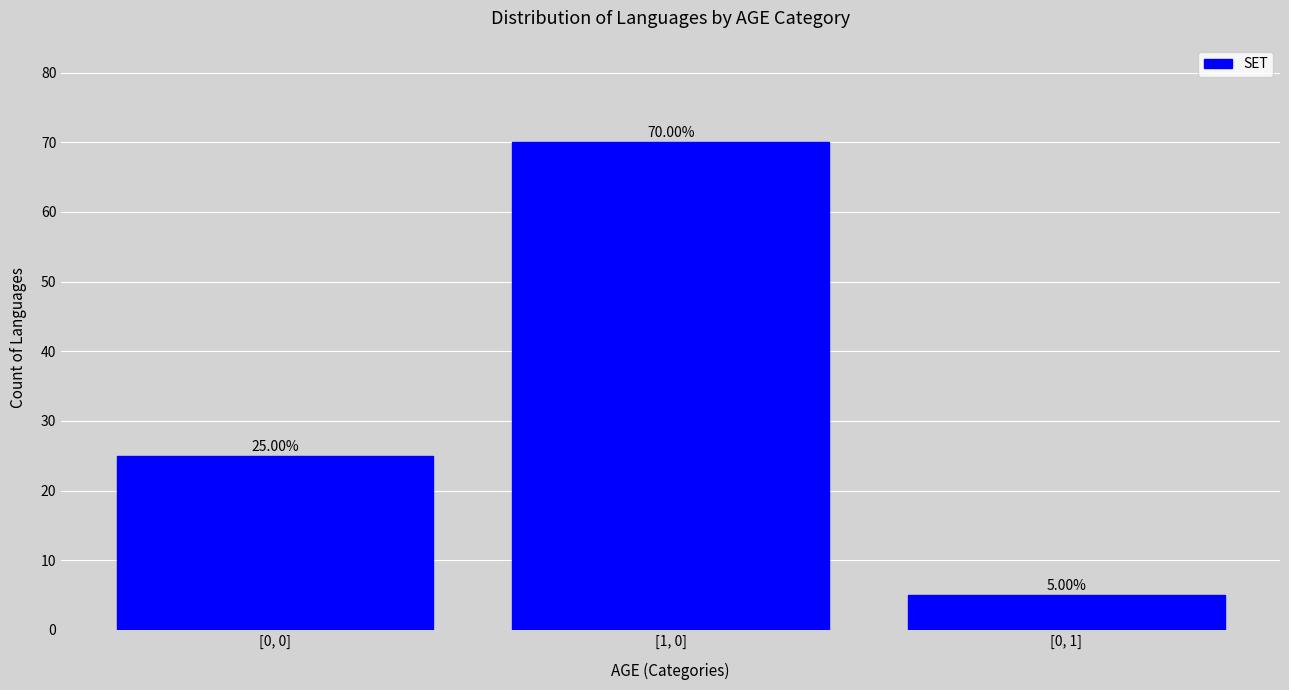

What is the minimum value shown in the chart?

5